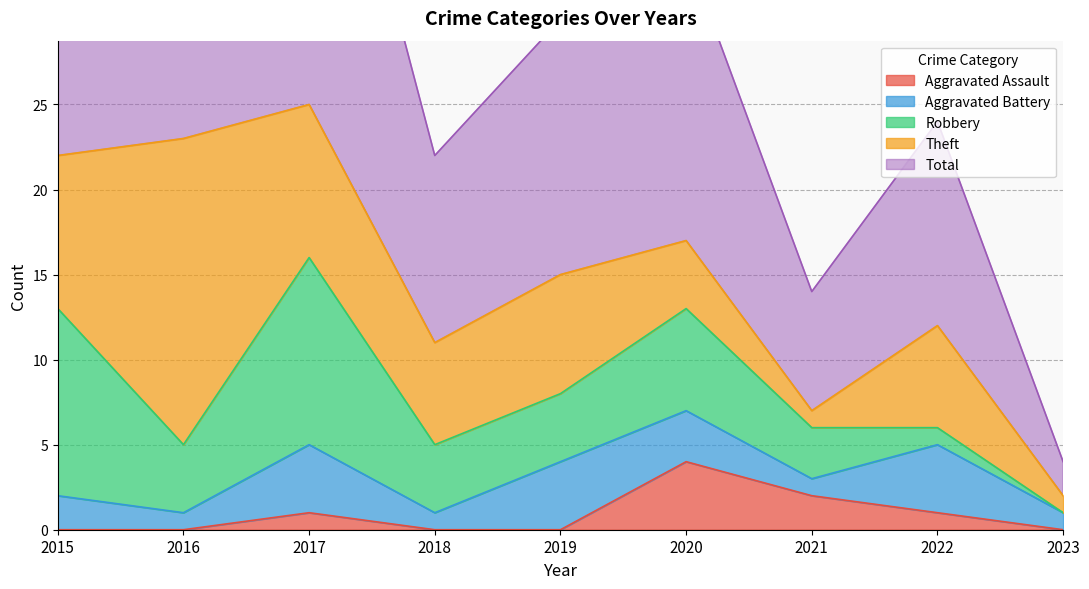

Count the number of data series in this chart.

5